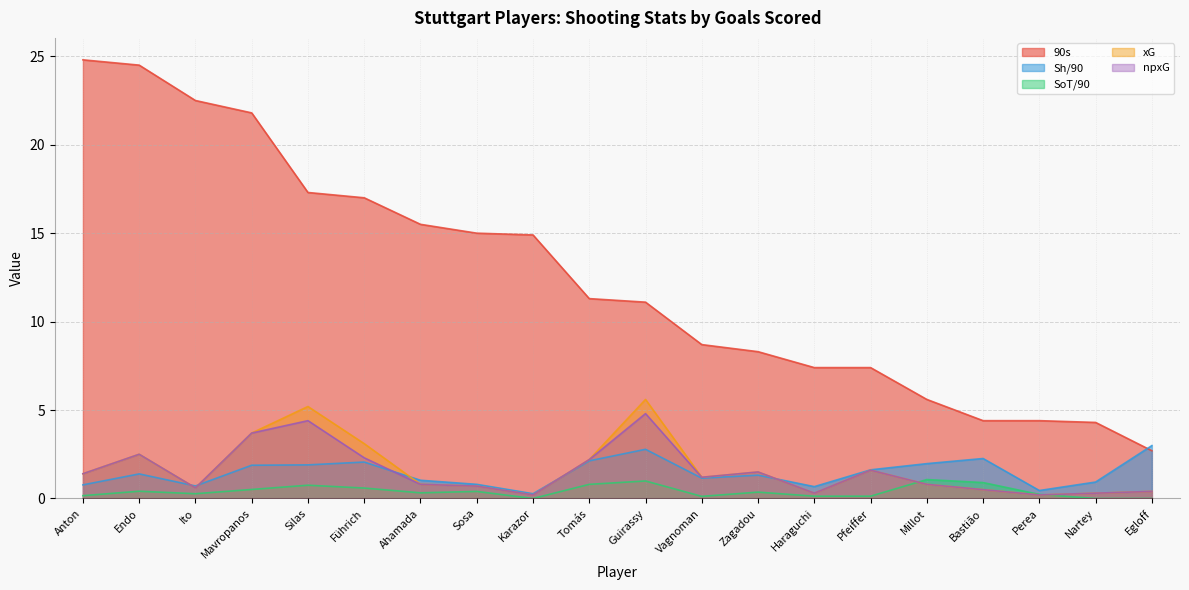

True or false: Sh/90 and SoT/90 cross at least once.

False